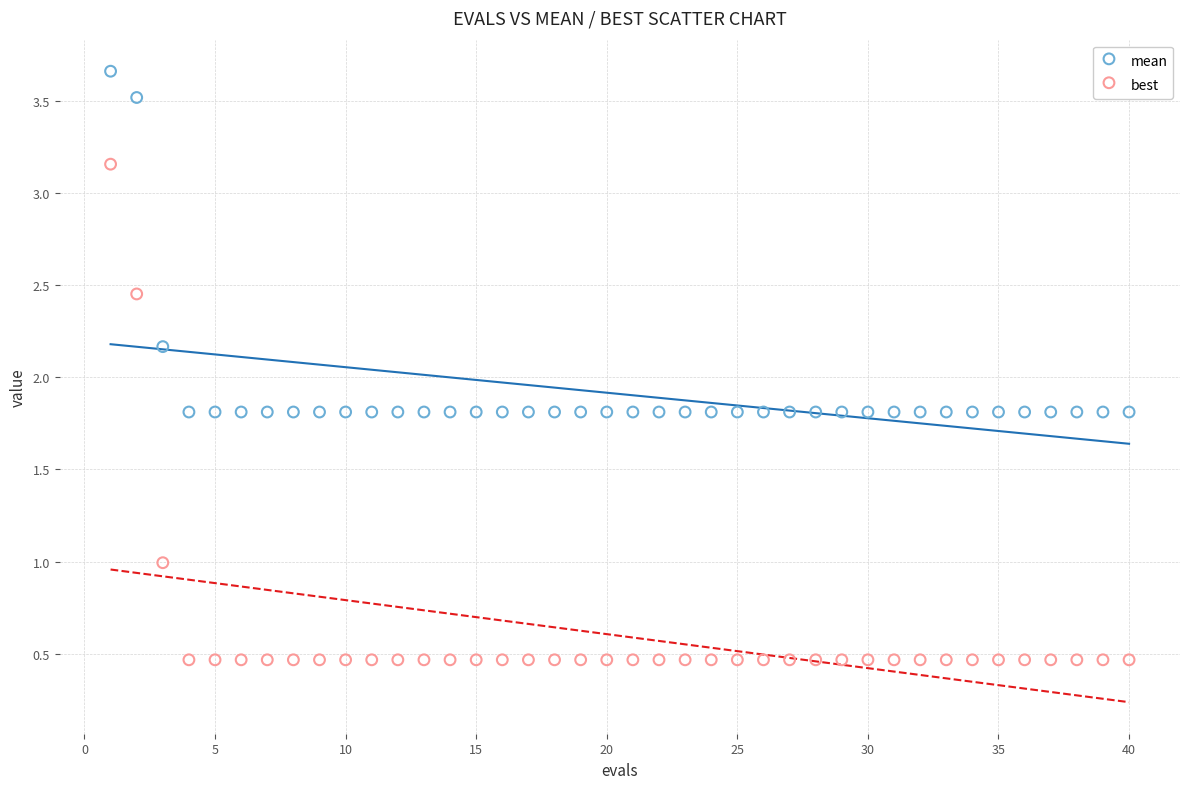

Across all data points, what is the range of X values (max minus min)?

39.0